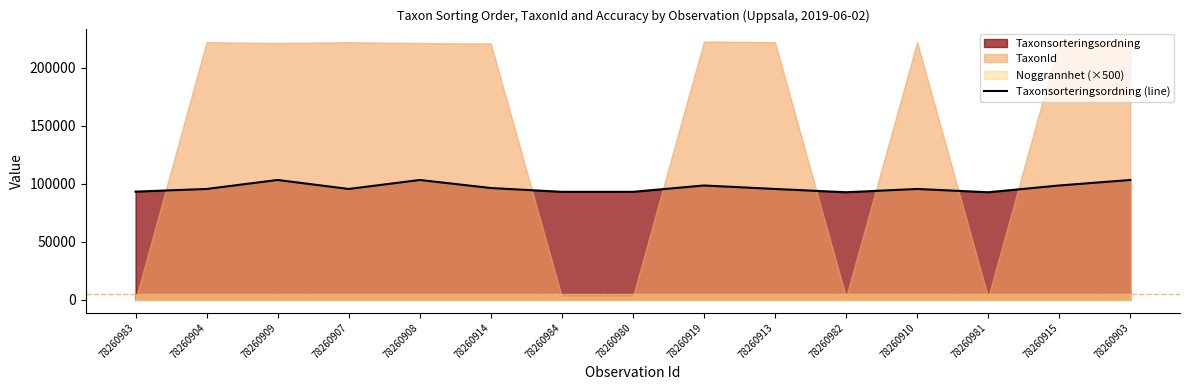

True or false: the data has more than 0 interior local peaks.

True